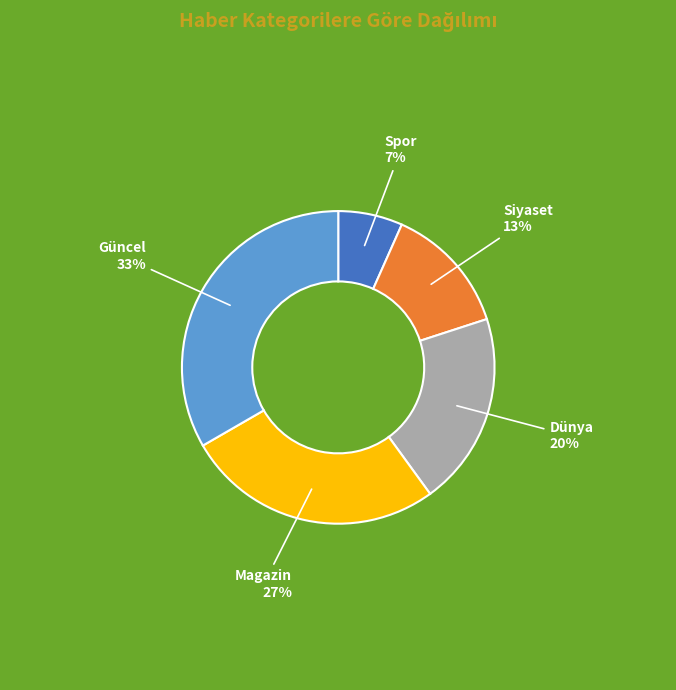

To the nearest percent, what is the average slice percentage?

20%